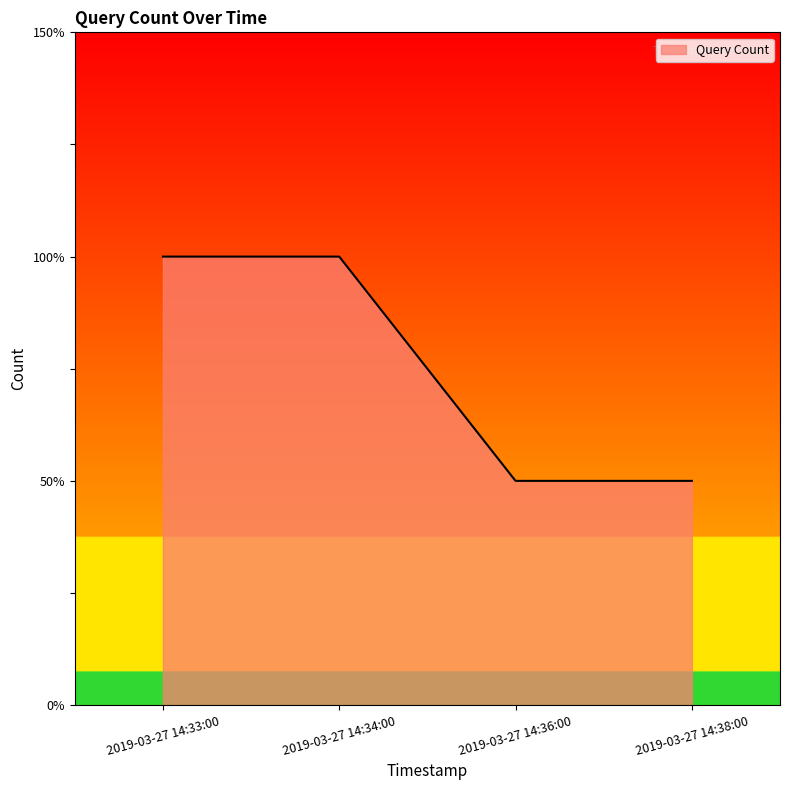

Reading left to right, extract all data points from this chart.

2	2	1	1